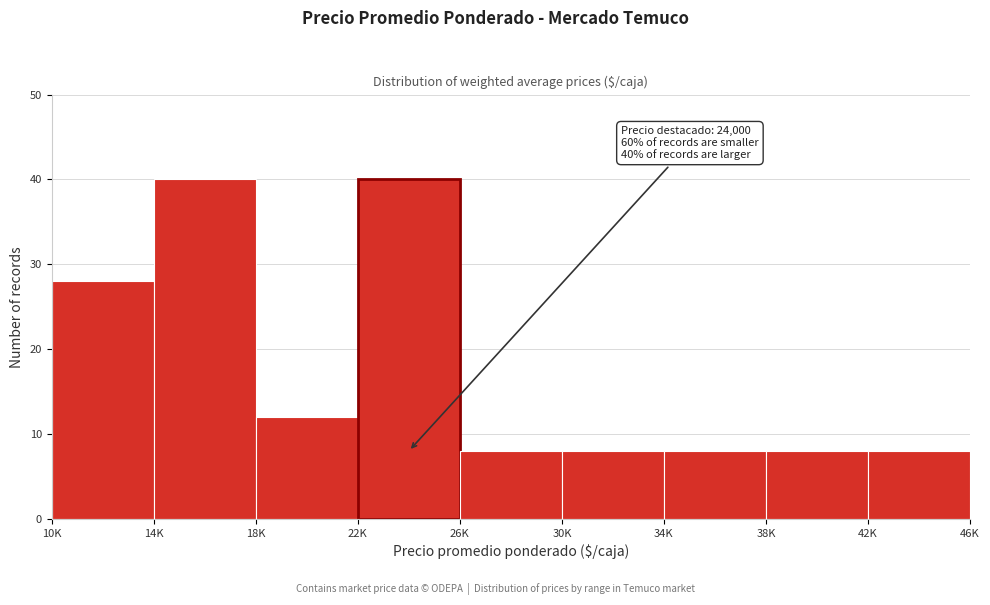

Reading left to right, extract all data points from this chart.

10K=28	14K=40	18K=12	22K=40	26K=8	30K=8	34K=8	38K=8	42K=8